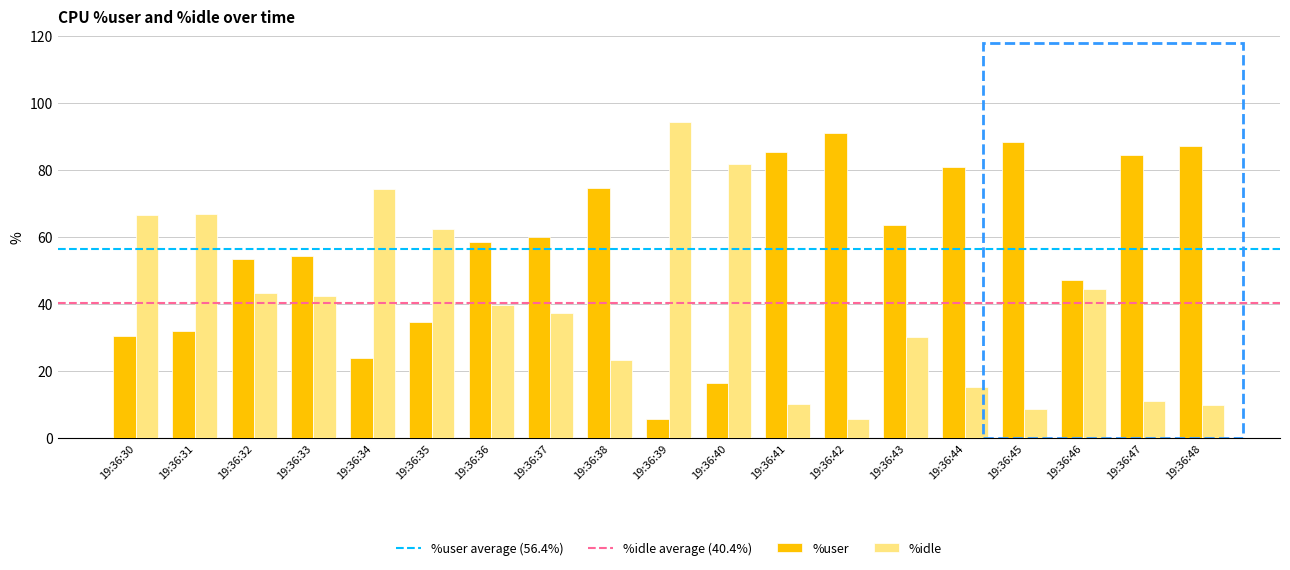

What is the difference between the %idle values at 19:36:33 and 19:36:46?

2.2